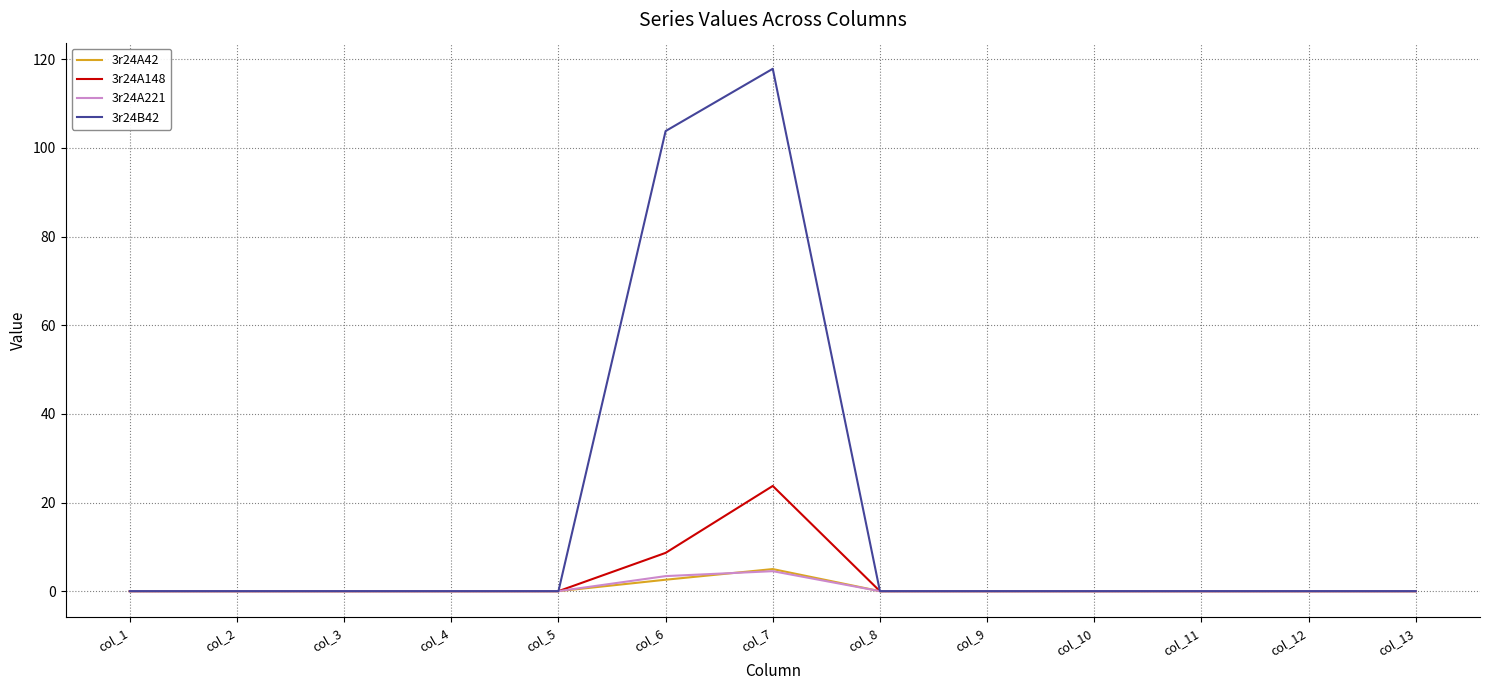

Which category has the highest value in the 3r24B42 series?

col_7